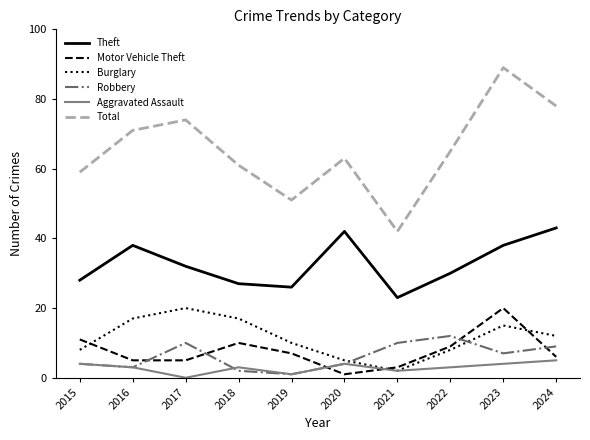

Reading right to left, what are all the values shown in this chart?

Theft: 2024=43	2023=38	2022=30	2021=23	2020=42	2019=26	2018=27	2017=32	2016=38	2015=28
Motor Vehicle Theft: 2024=6	2023=20	2022=9	2021=3	2020=1	2019=7	2018=10	2017=5	2016=5	2015=11
Burglary: 2024=12	2023=15	2022=8	2021=2	2020=5	2019=10	2018=17	2017=20	2016=17	2015=8
Robbery: 2024=9	2023=7	2022=12	2021=10	2020=4	2019=1	2018=2	2017=10	2016=3	2015=4
Aggravated Assault: 2024=5	2023=4	2022=3	2021=2	2020=4	2019=1	2018=3	2017=0	2016=3	2015=4
Total: 2024=78	2023=89	2022=65	2021=42	2020=63	2019=51	2018=61	2017=74	2016=71	2015=59